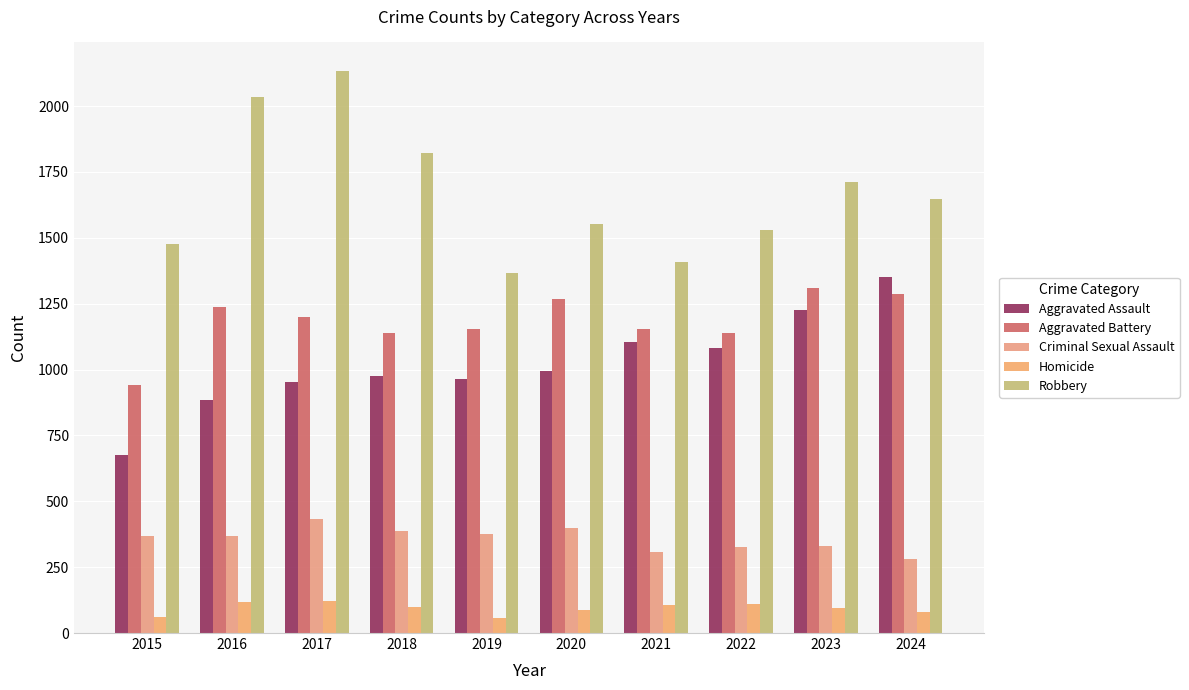

What is the value of the Aggravated Battery bar at the 5th from the left?

1154